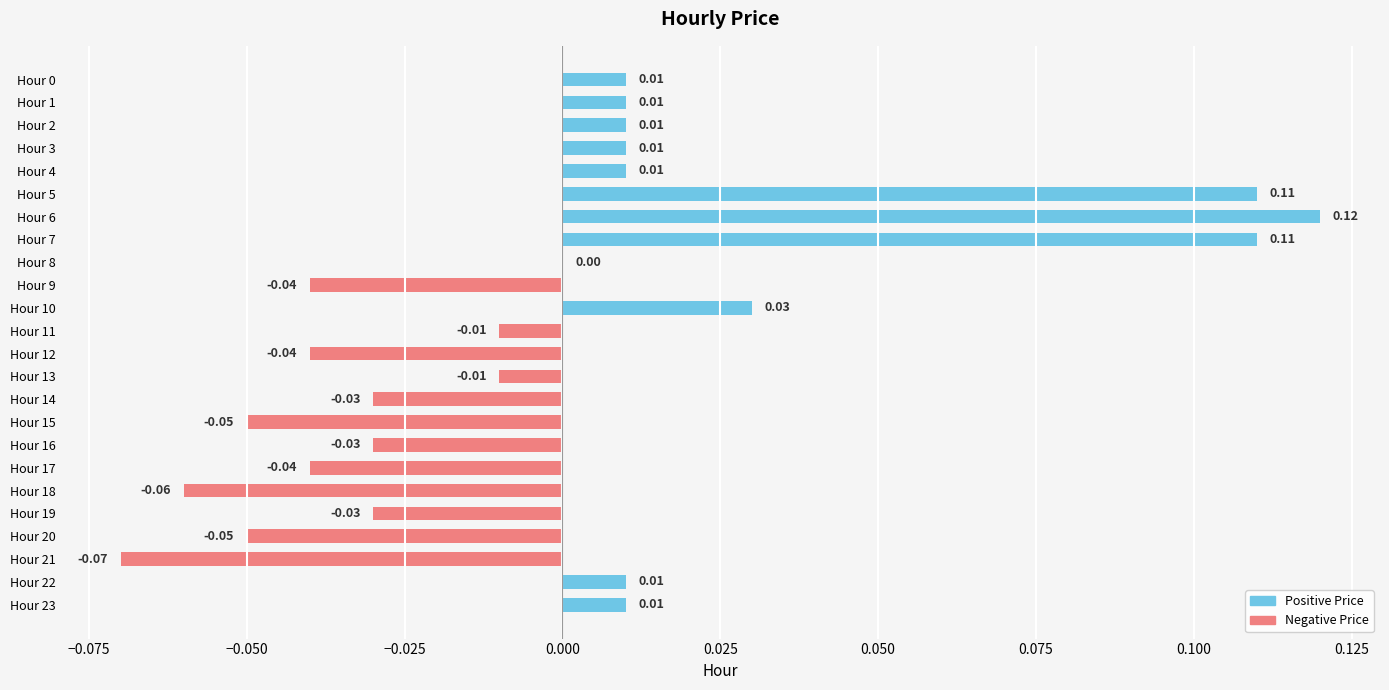

Between Hour 21 and Hour 22, which is larger?

Hour 22